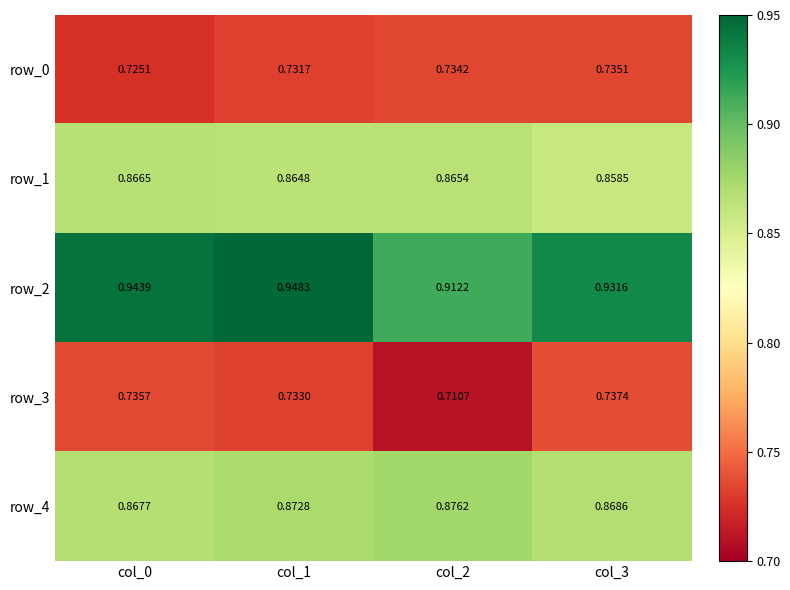

What is the total value across all series at col_3?

4.1